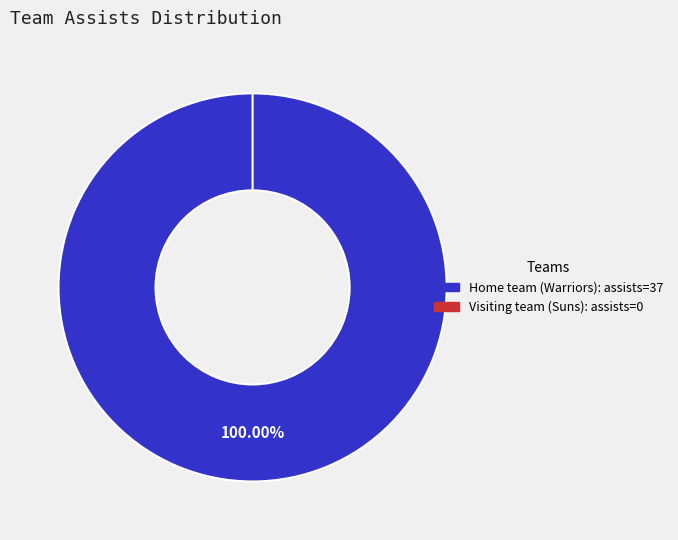

Between Visiting team (Suns) and Home team (Warriors), which is larger?

Home team (Warriors)